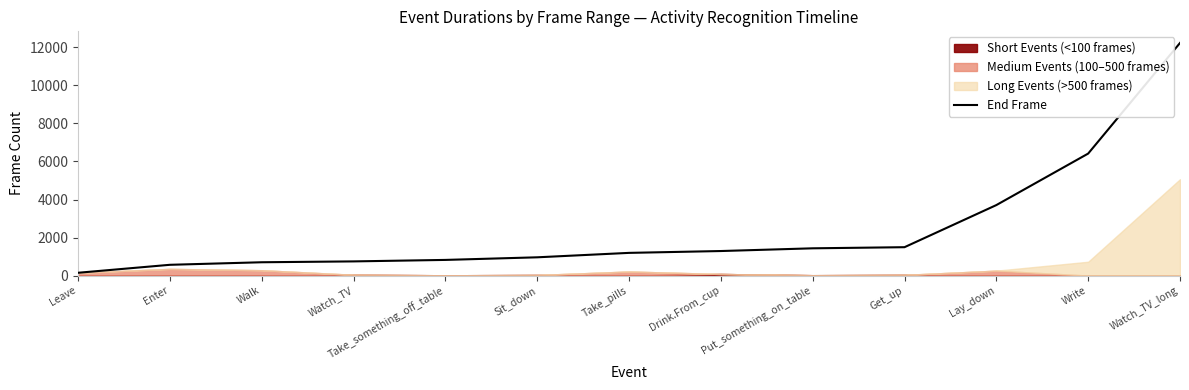

Between Get_up and Watch_TV_long, which is larger?

Watch_TV_long